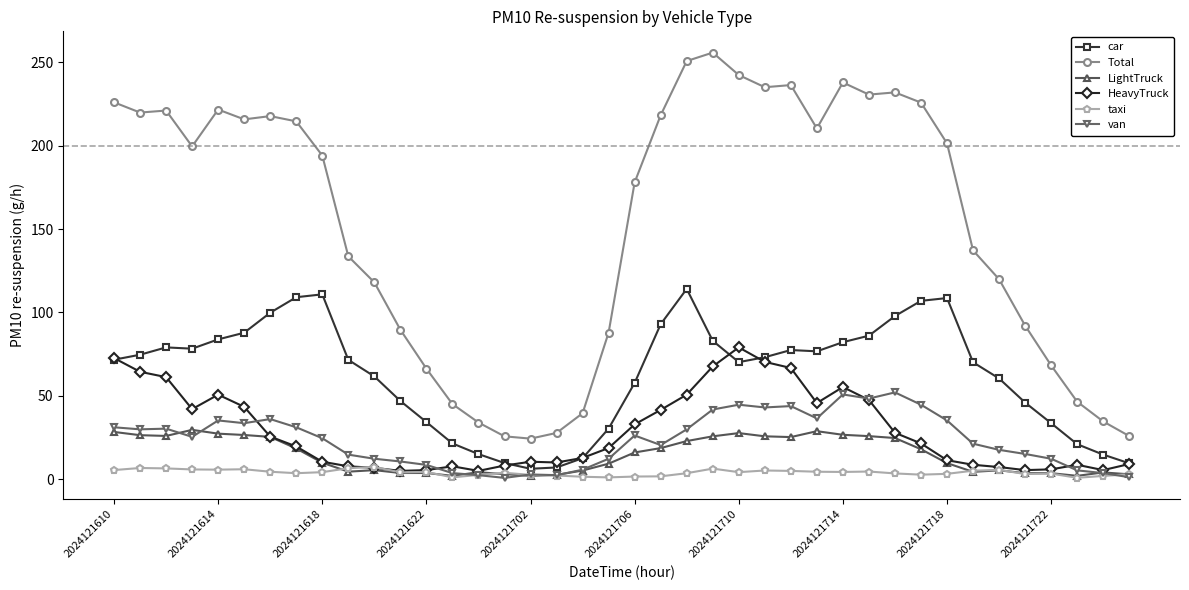

True or false: Total and van cross at least once.

False